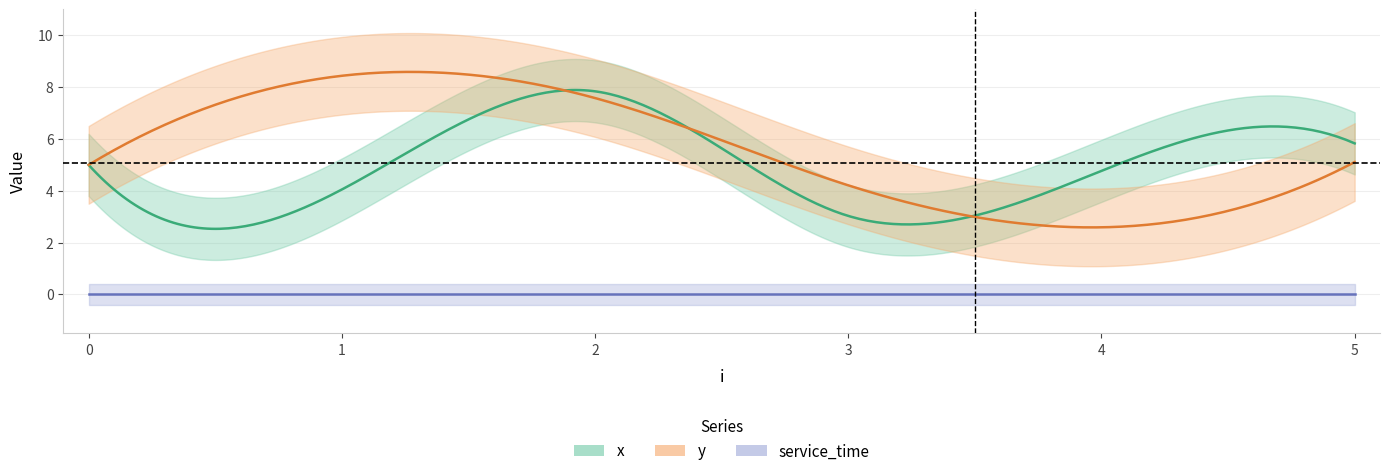

Which series has the largest total across all categories?

y